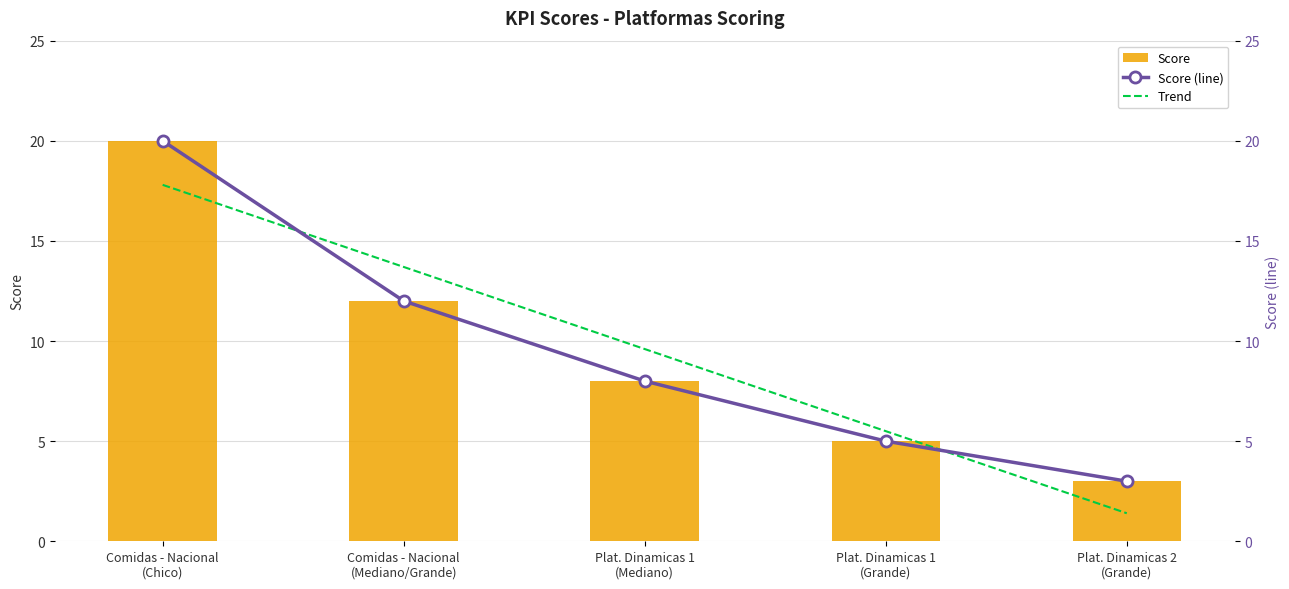

Reading right to left, extract all data points from this chart.

Score: 3.0	5.0	8.0	12.0	20.0
Score (line): 3.0	5.0	8.0	12.0	20.0
Trend: 1.4	5.5	9.6	13.7	17.8